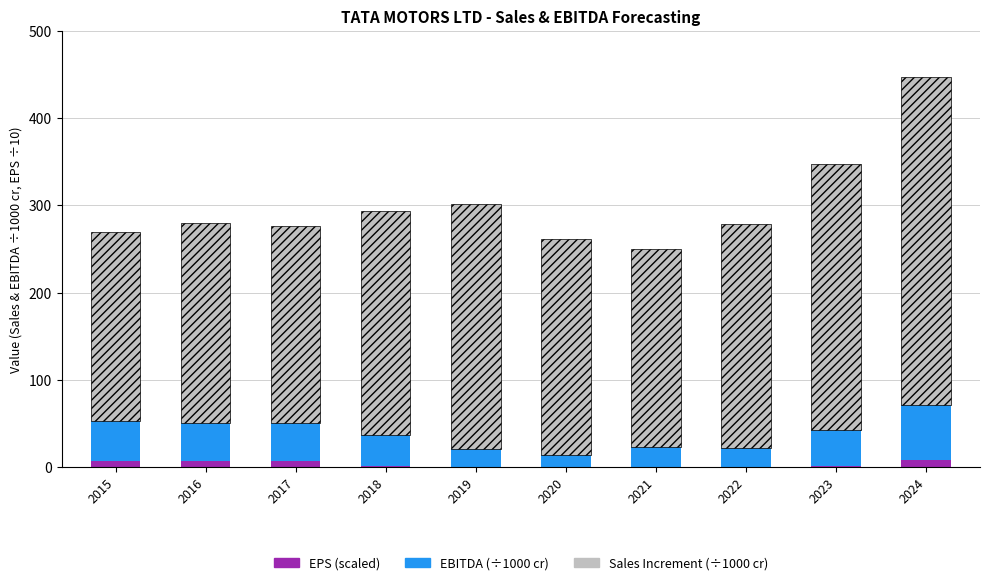

What are all the series names shown in the legend?

EPS (scaled), EBITDA (÷1000 cr), Sales Increment (÷1000 cr)